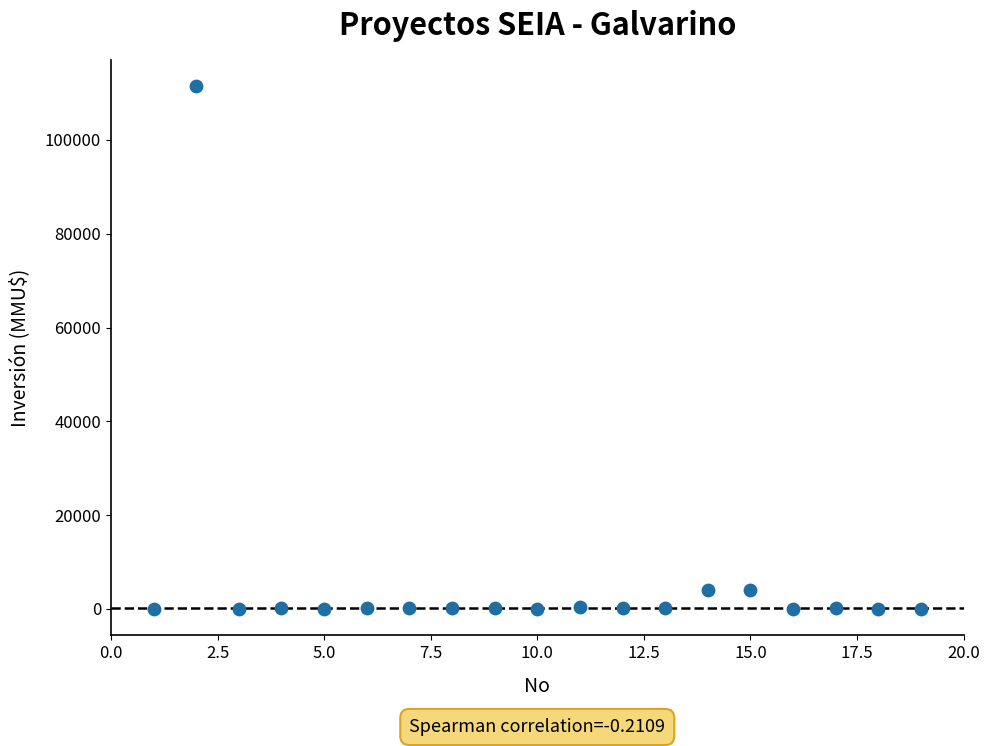

What is the range of Y values (max minus min)?

111488